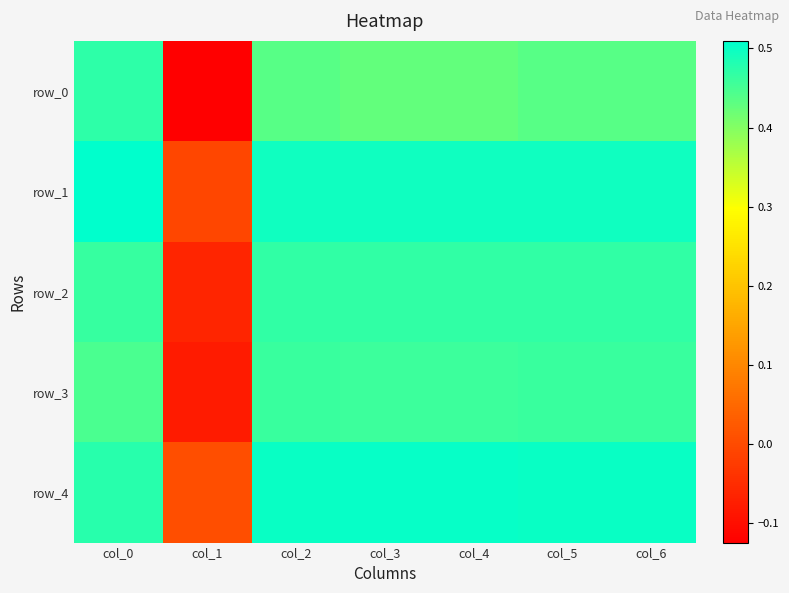

Which category has the lowest value across all series?

col_1